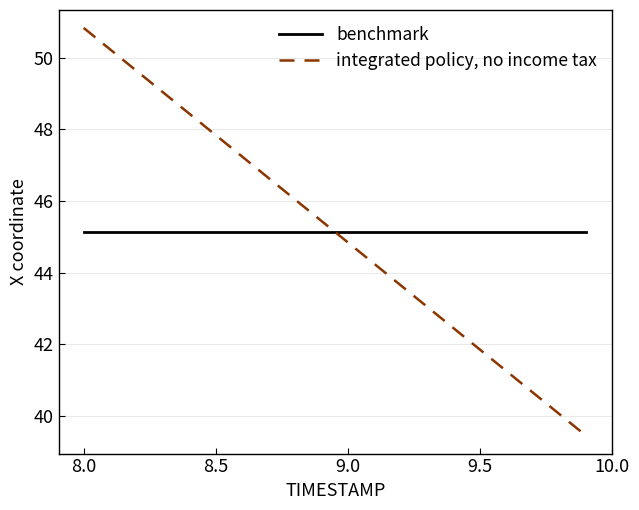

List the series in order of their peak value, highest first.

integrated policy, no income tax, benchmark